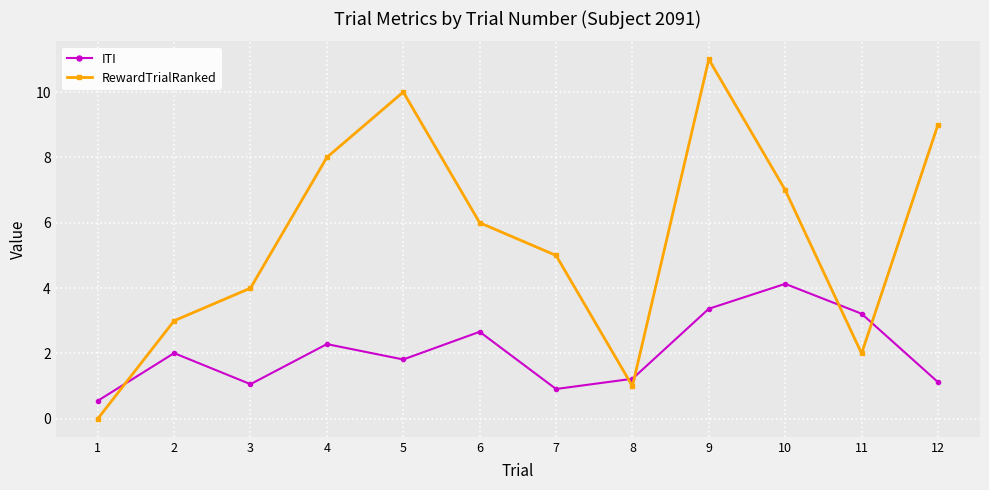

True or false: ITI has more than 2 points higher than both neighbors.

True